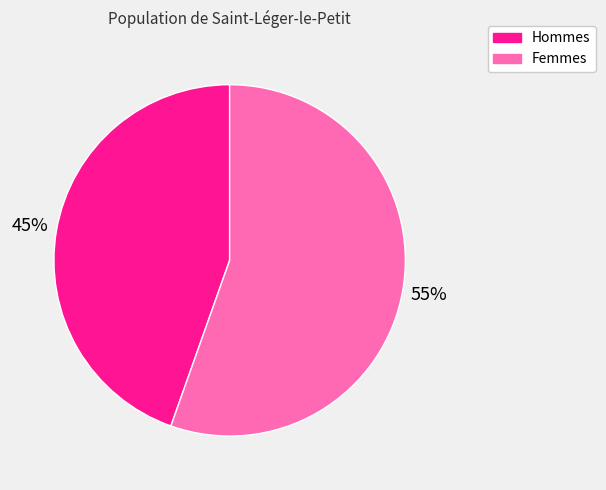

Which slice is the largest?

Femmes